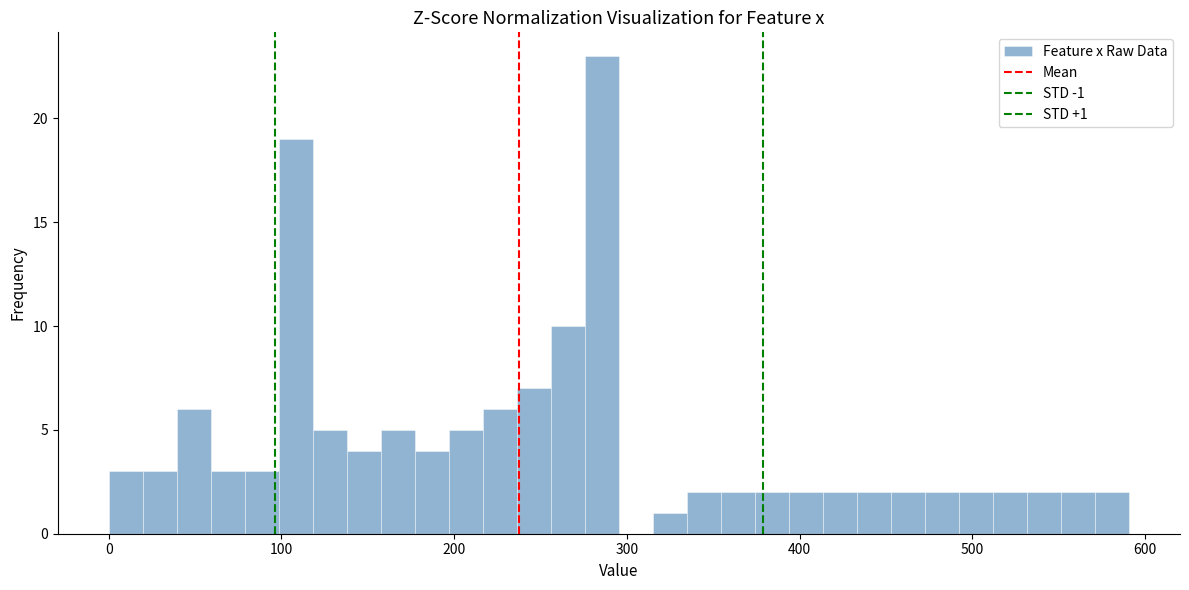

Around what value on the x-axis is the tallest bar? Give the approximate position of its centre, as read against the axis.

290